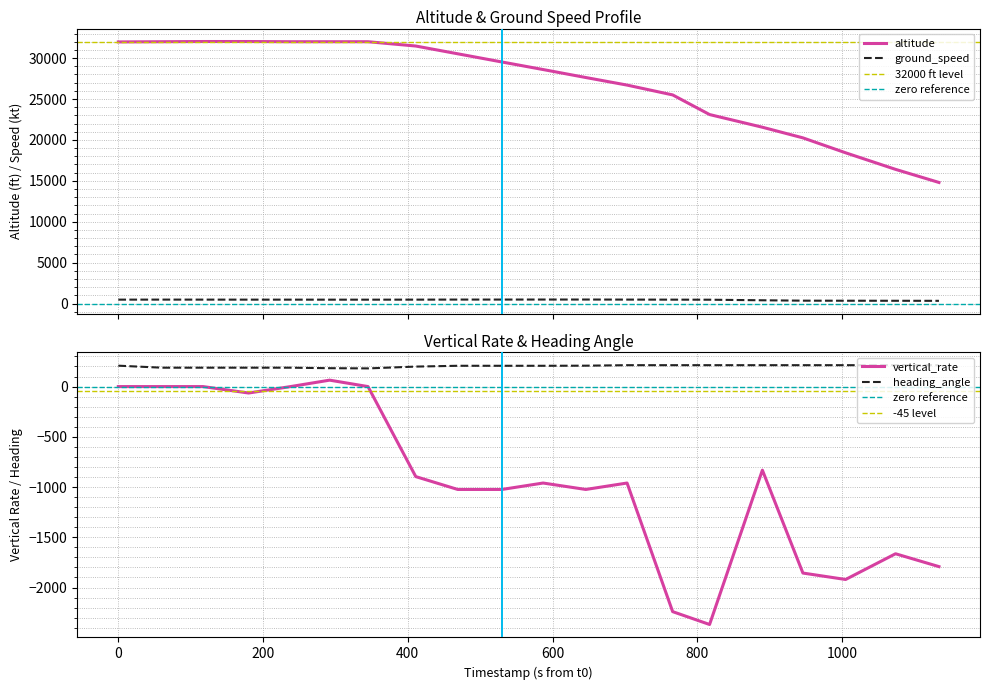

True or false: ground_speed and altitude intersect in this chart.

False